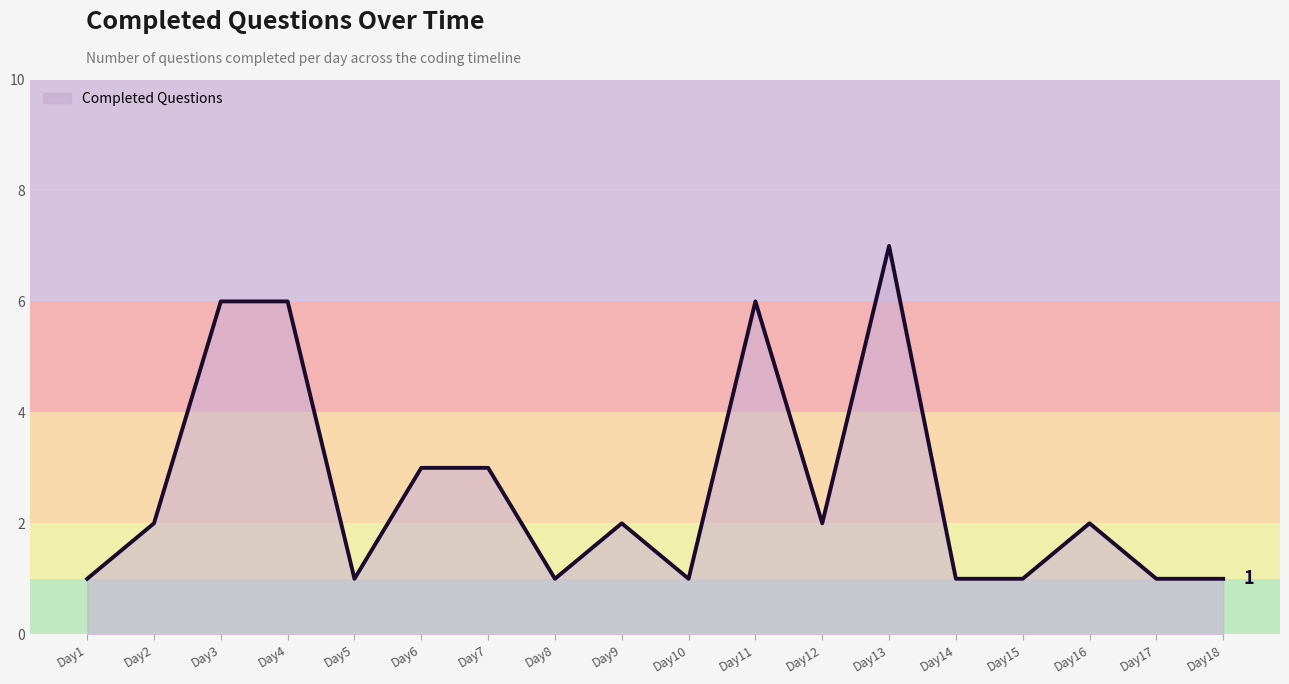

Read the value at Day18.

1